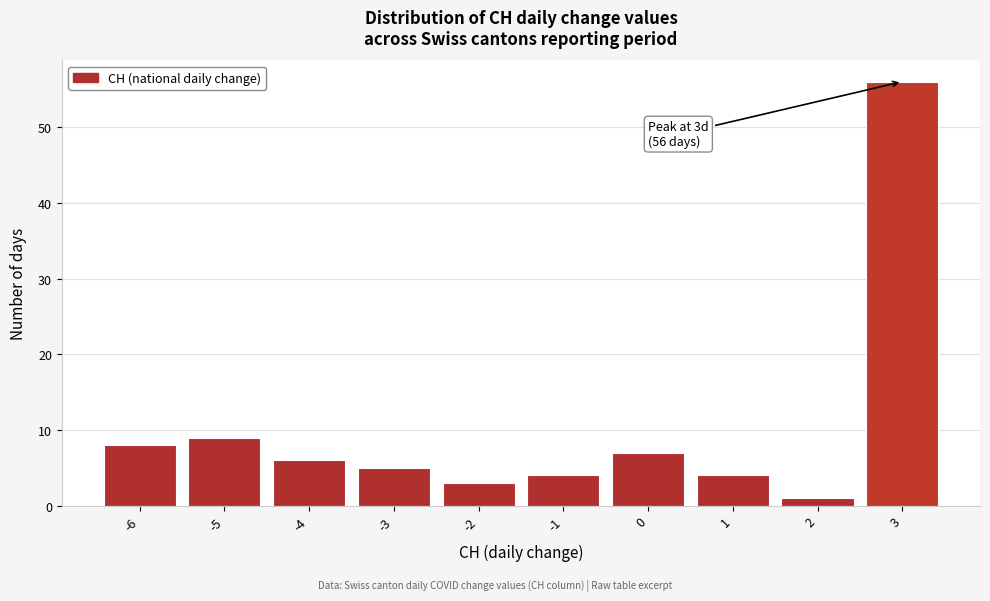

Over which range of the x-axis is the bar tallest?

2.5 to 3.5